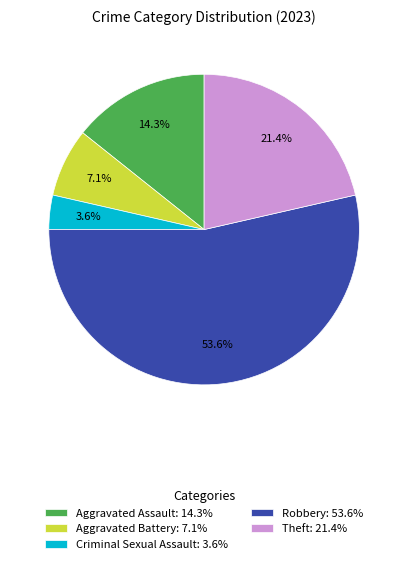

Approximately how many times larger is the value at Aggravated Battery: 7.1% compared to Criminal Sexual Assault: 3.6%?

2.0